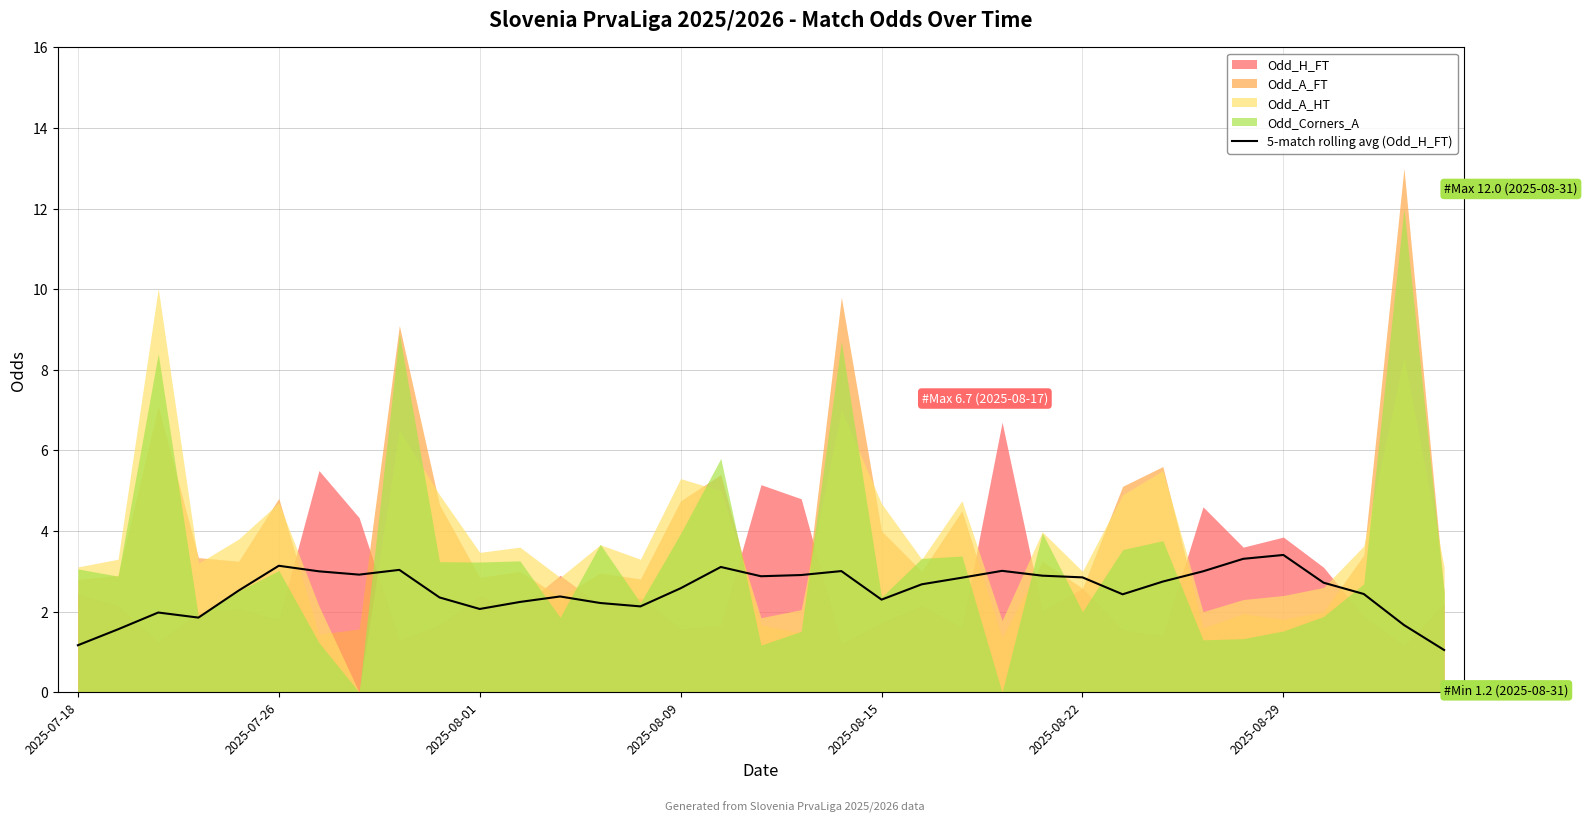

What is the lowest value of the 5-match rolling avg (Odd_H_FT) series?

1.0